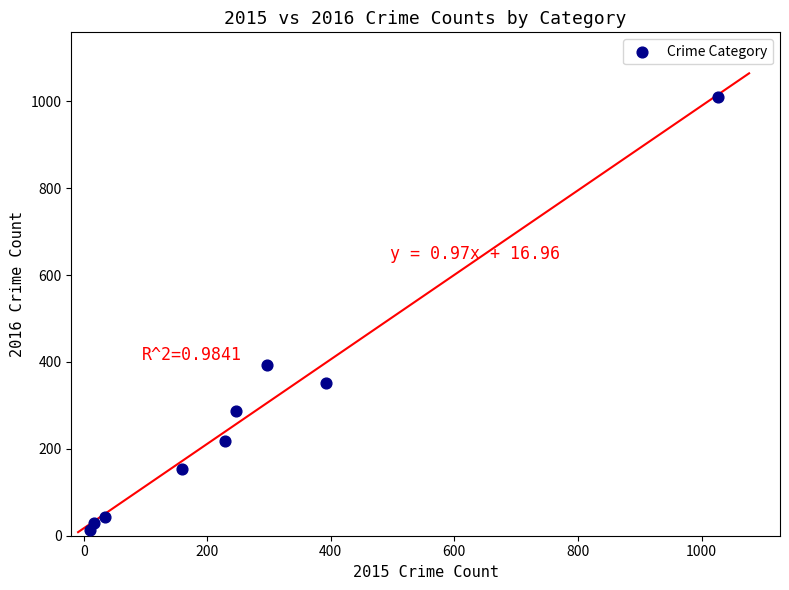

What is the range of X values (max minus min)?

1016